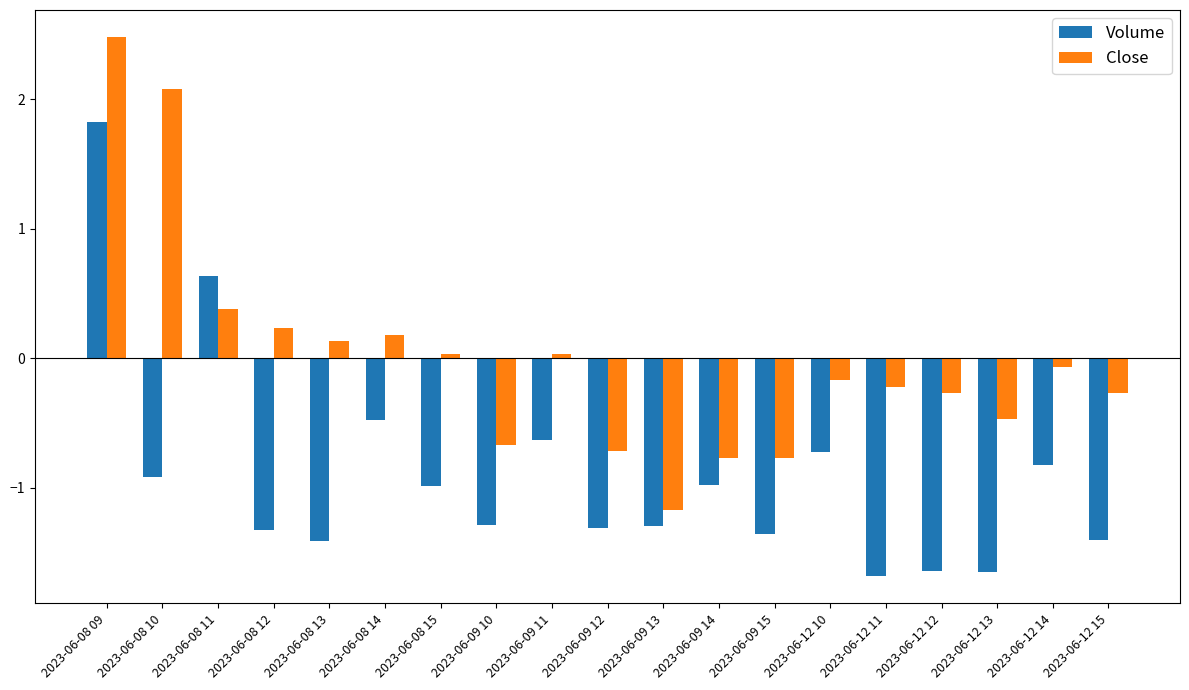

Which category has the highest value in the Volume series?

2023-06-08 09